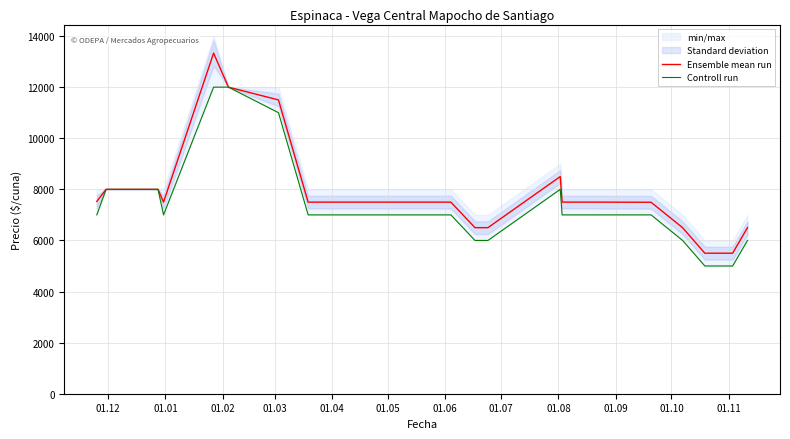

What is the difference between the second highest and second lowest values in the Ensemble mean run series?

6500